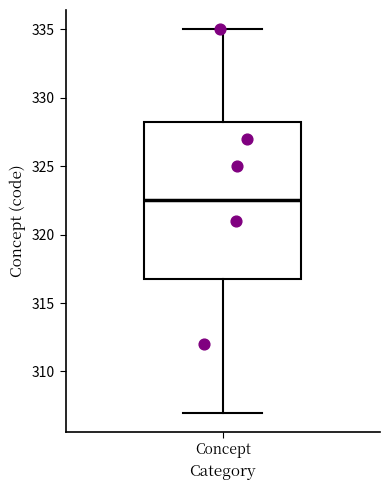

Where does the lower whisker of the box for Concept end on the y-axis? The values are not printed on the chart, so give them approximately, as read against the axis.

307.0